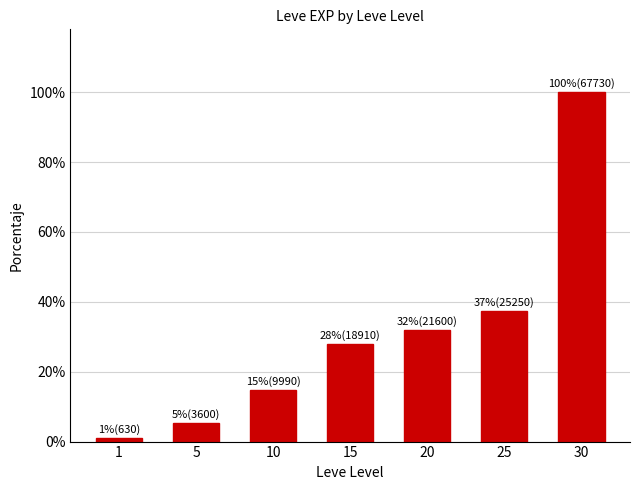

Read the value at 25, to the nearest 10.

25250